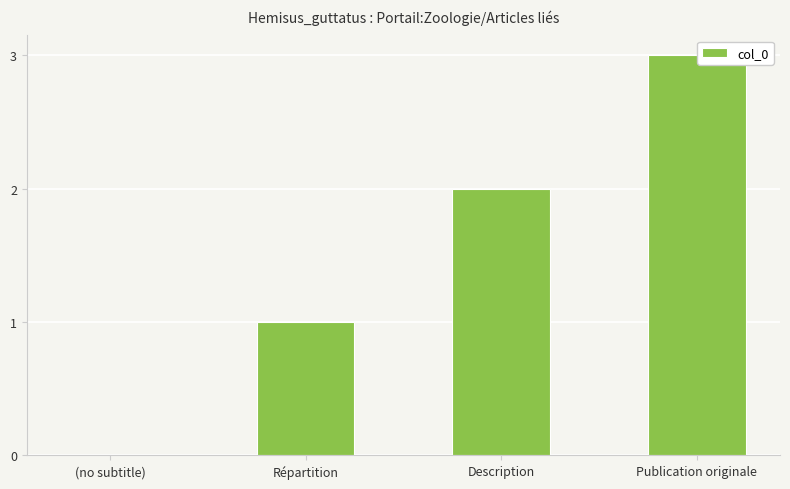

Reading right to left, extract all data points from this chart.

Publication originale=3	Description=2	Répartition=1	(no subtitle)=0